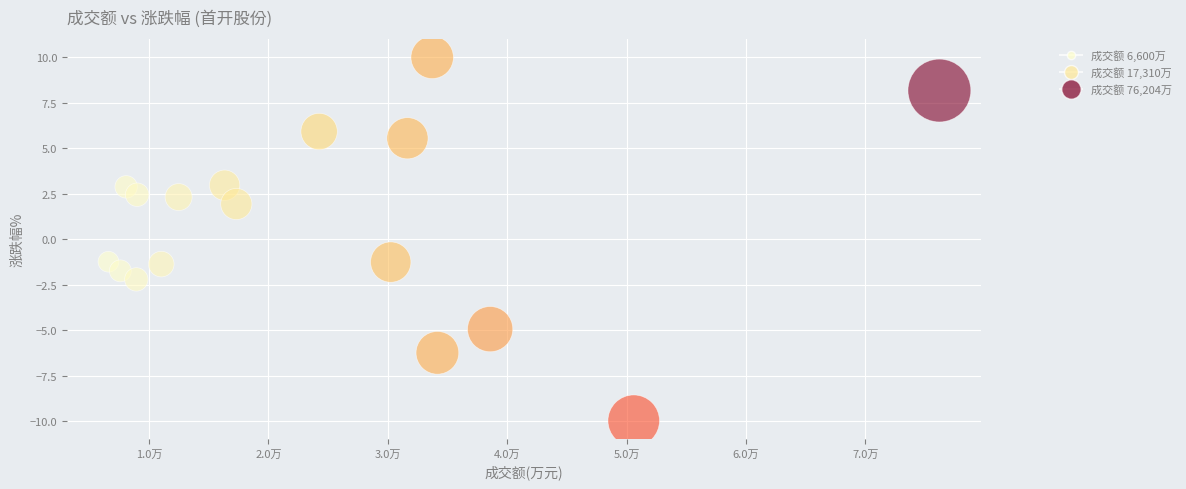

What is the range of X values (max minus min)?

69604.0